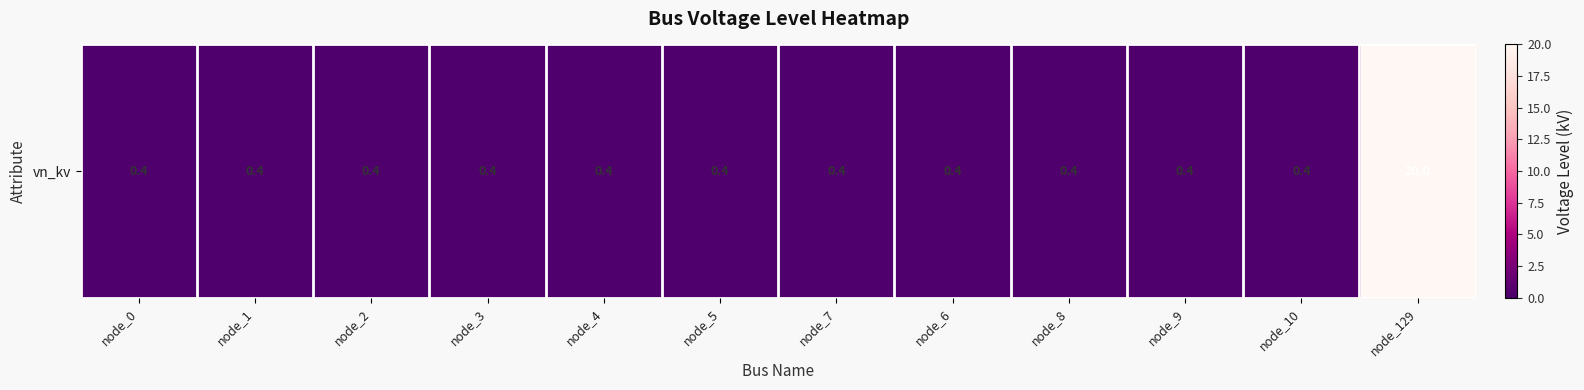

What is the difference between the maximum and minimum values?

19.6